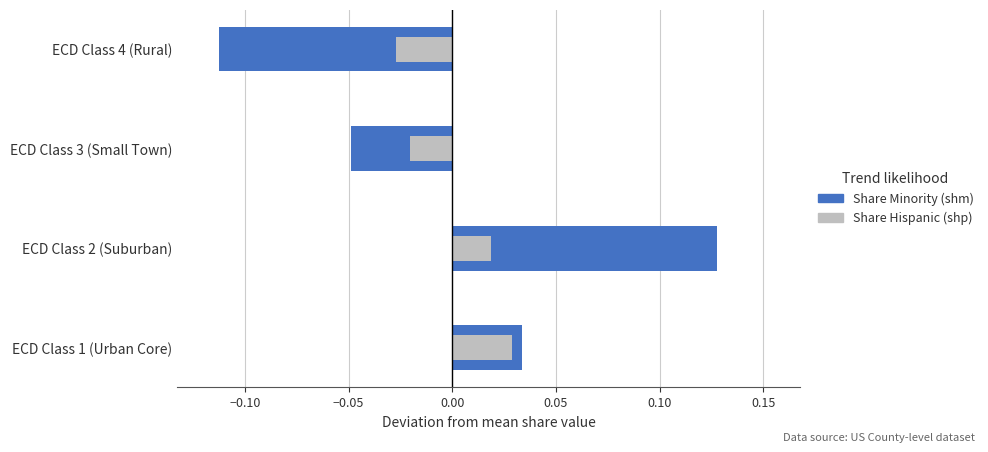

At ECD Class 4 (Rural), list the series in order from largest to smallest.

Share Hispanic (shp), Share Minority (shm)